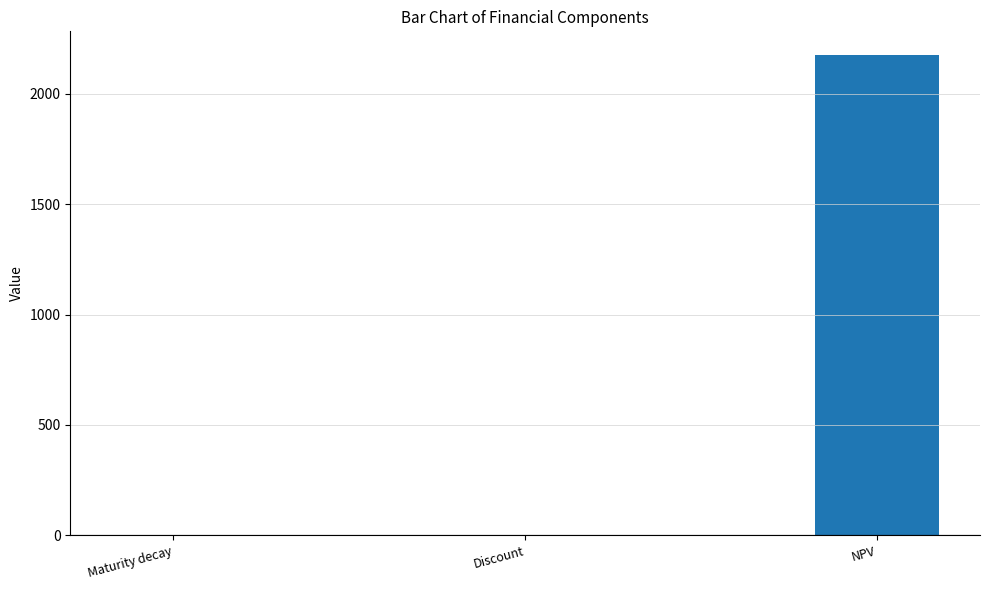

What is the sum of all values?

2173.8